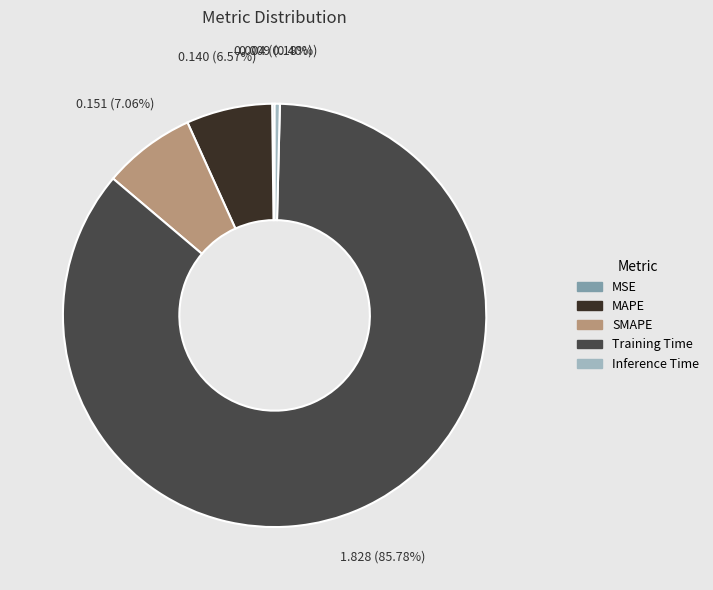

Does Inference Time account for over 50% of the chart?

No